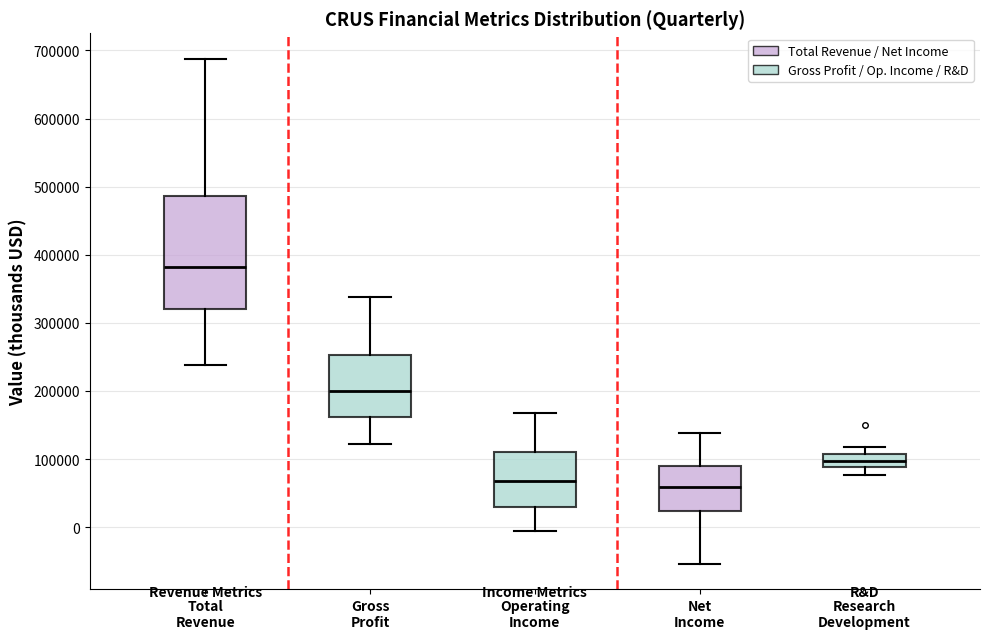

Reading left to right, read every box against the y-axis: the position of its median line, the range the box covers, and the ends of its whiskers. The values are not printed on the chart, so give them approximately, as read against the axis.

Total Revenue: median 380000, box 320000 to 490000, whiskers 240000 to 690000
Gross Profit: median 200000, box 160000 to 250000, whiskers 120000 to 340000
Operating Income: median 70000, box 30000 to 110000, whiskers -10000 to 170000
Net Income: median 60000, box 20000 to 90000, whiskers -50000 to 140000
Research Development: median 100000, box 90000 to 110000, whiskers 80000 to 120000